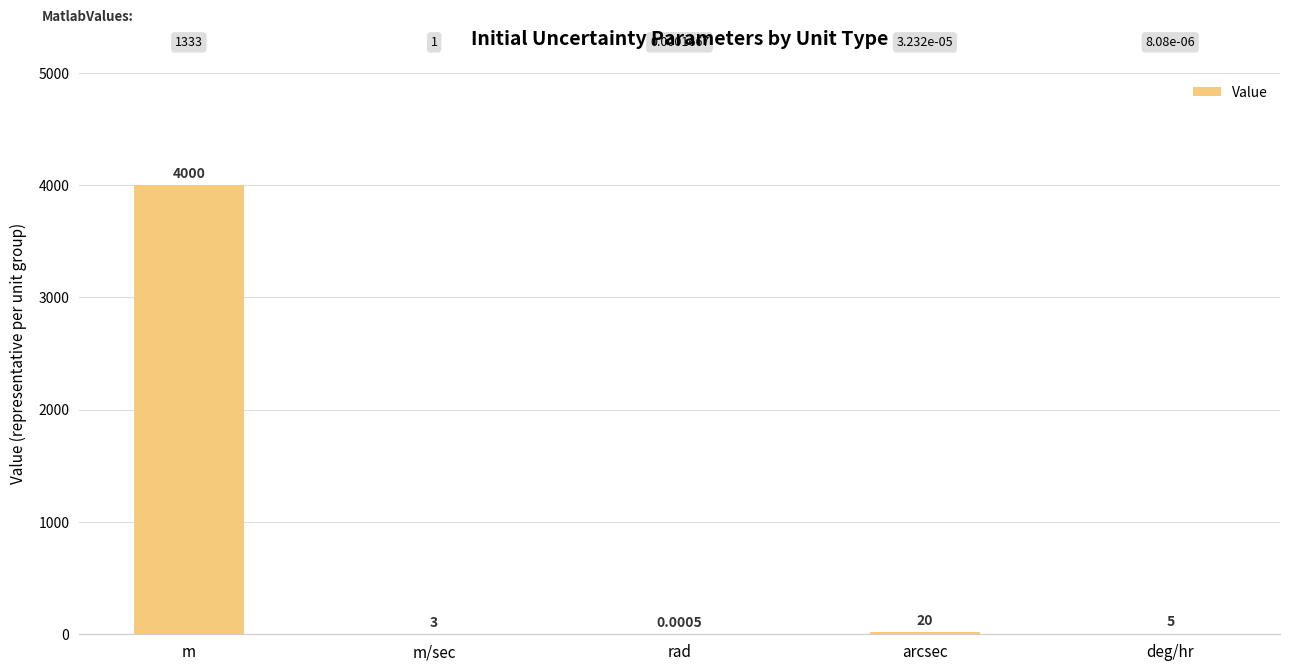

What is the sum of all values?

4028.0